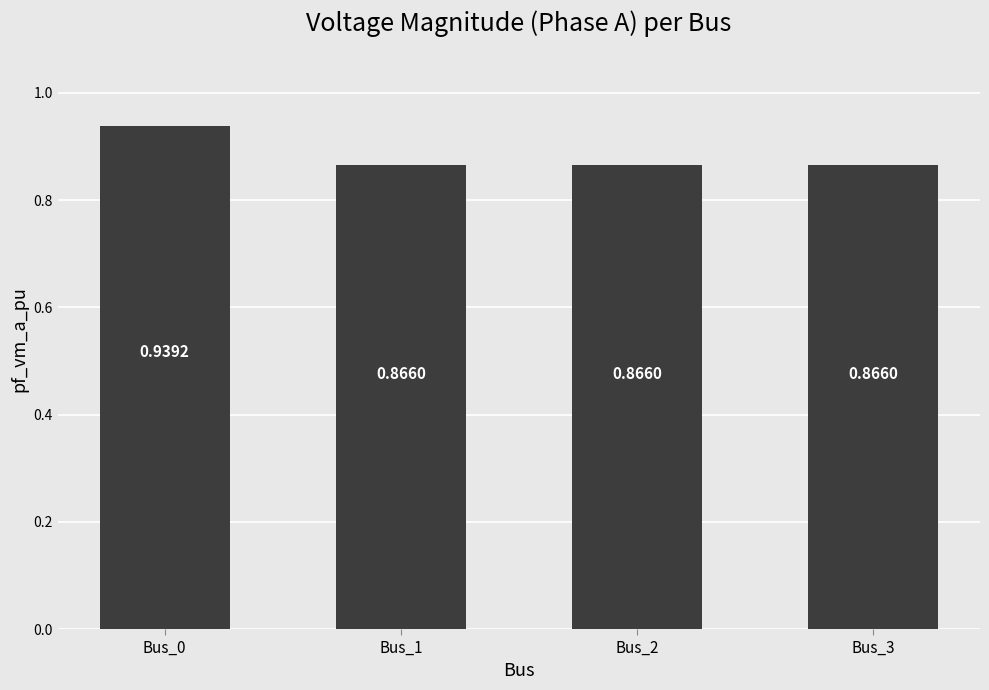

Which has a higher value, Bus_2 or Bus_0?

Bus_0